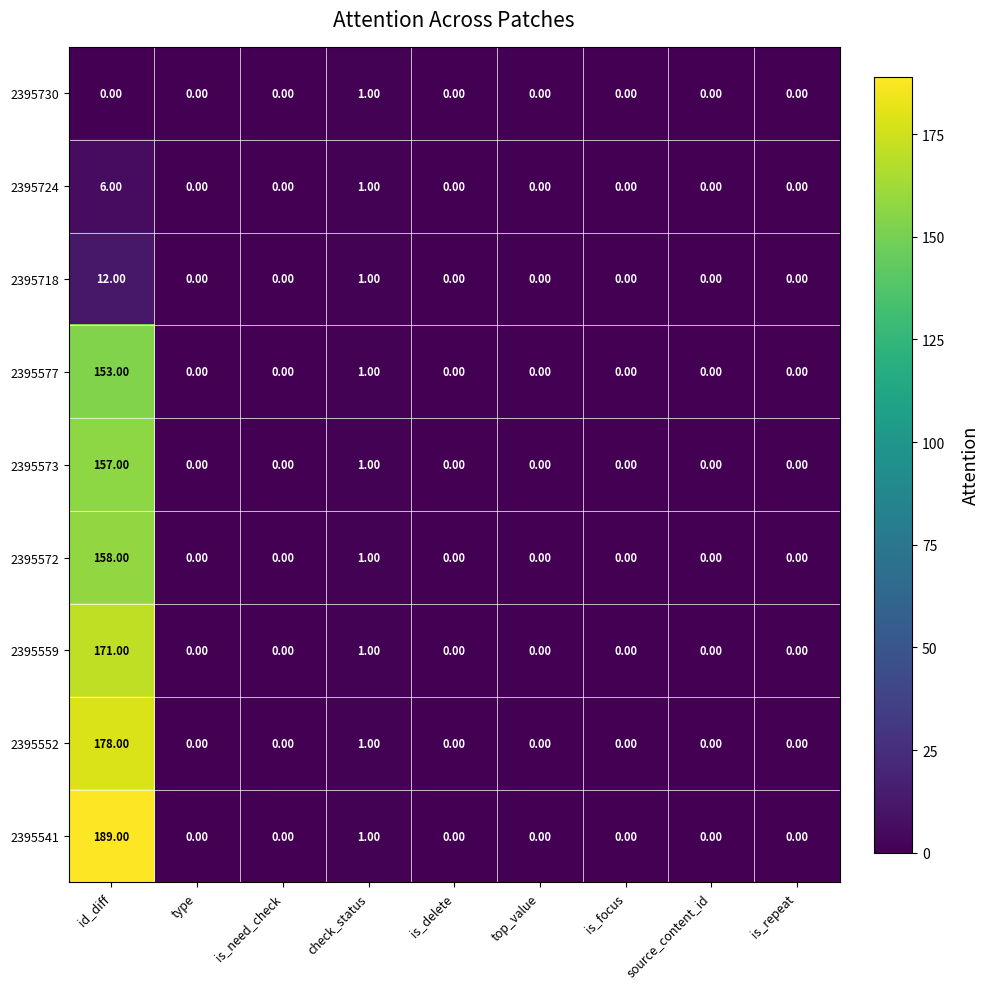

Which series has the largest range (max minus min)?

2395541